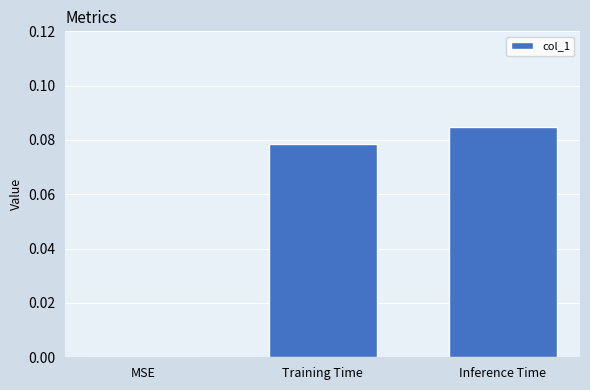

Which category has the highest value across all series?

Inference Time